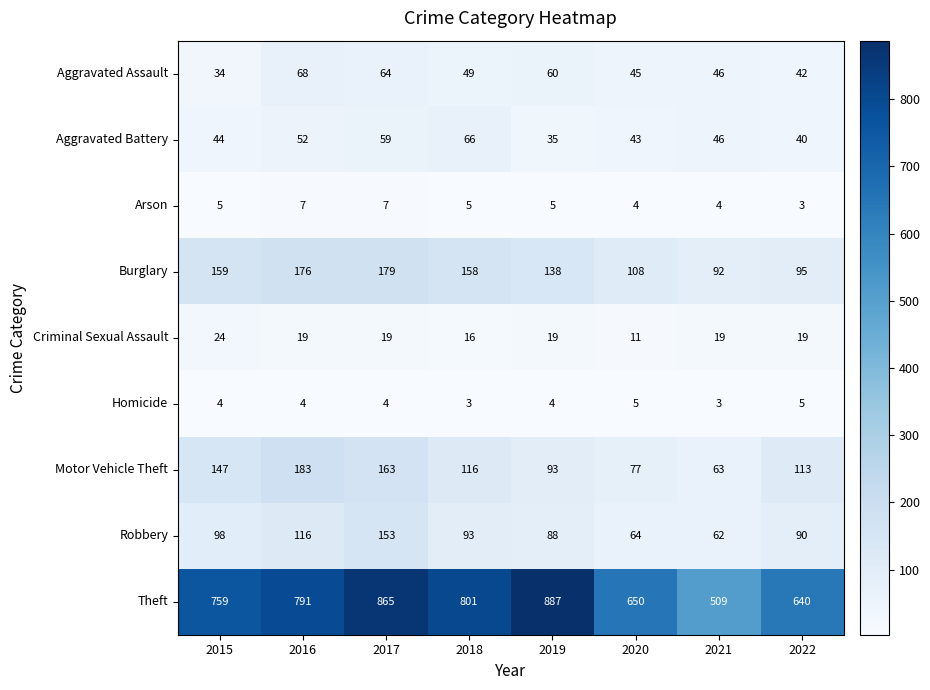

What is the sum of the Motor Vehicle Theft values at 2020 and 2017?

240